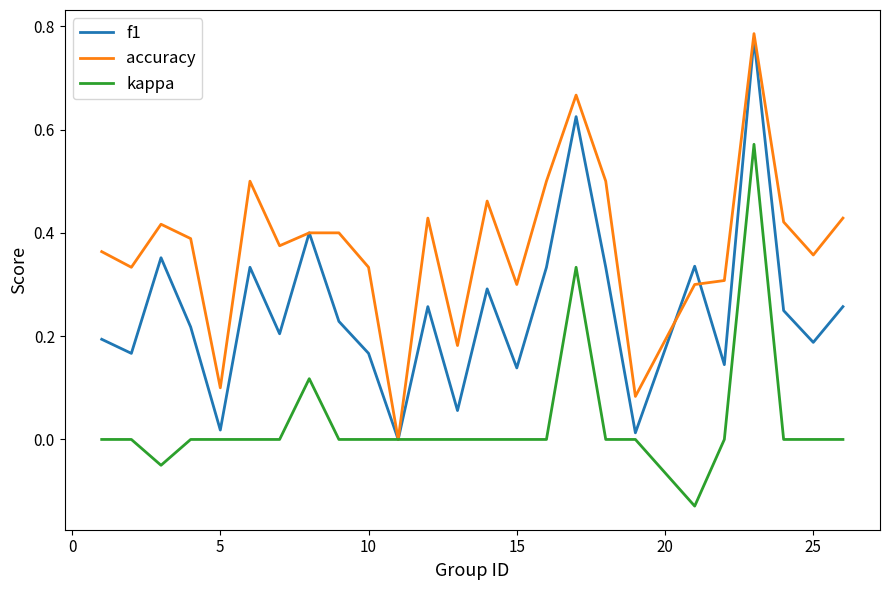

Which series has the largest total across all categories?

accuracy